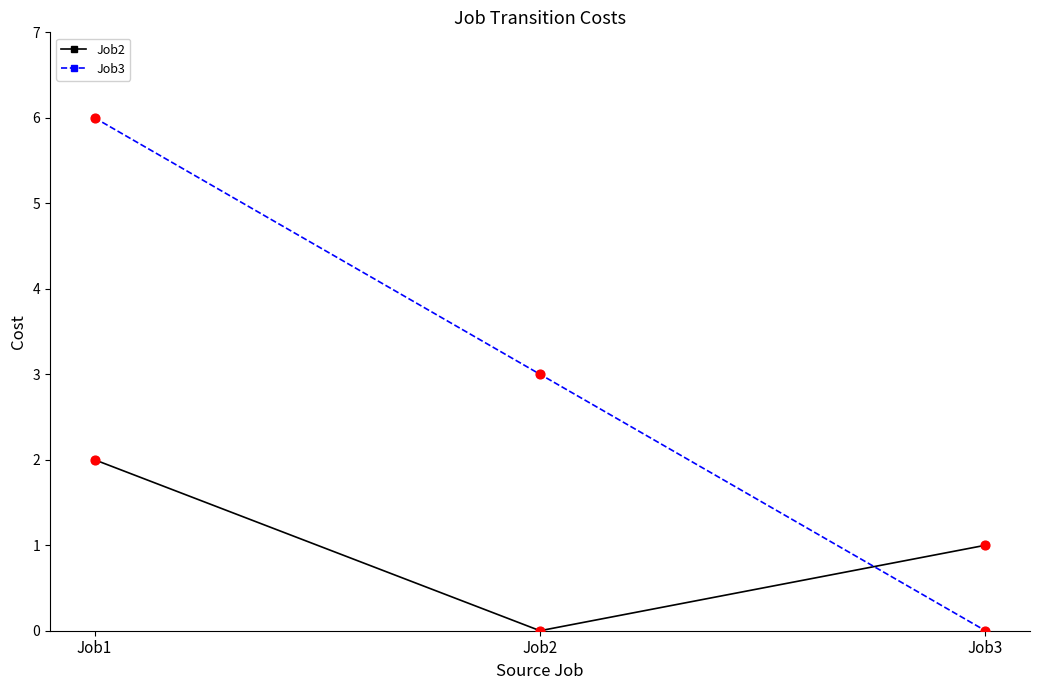

Which series has the largest total across all categories?

Job3